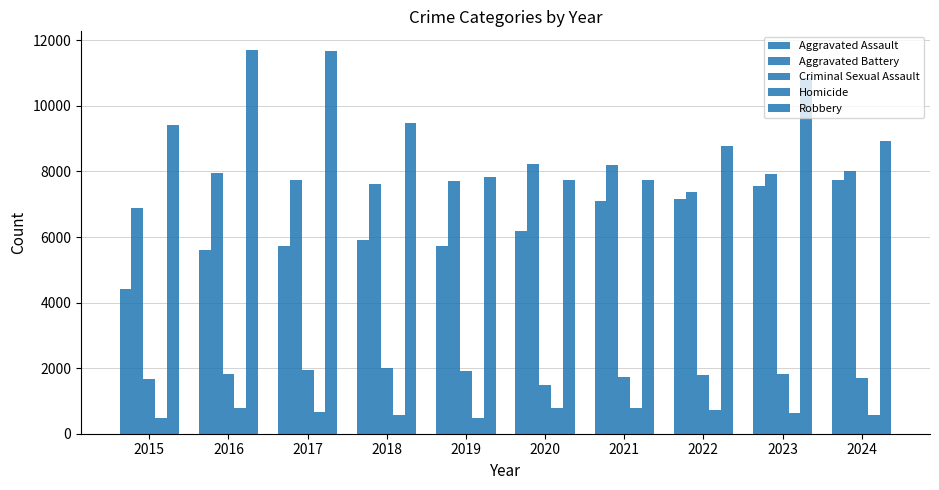

Which has a higher value, 2016 or 2019?

2019